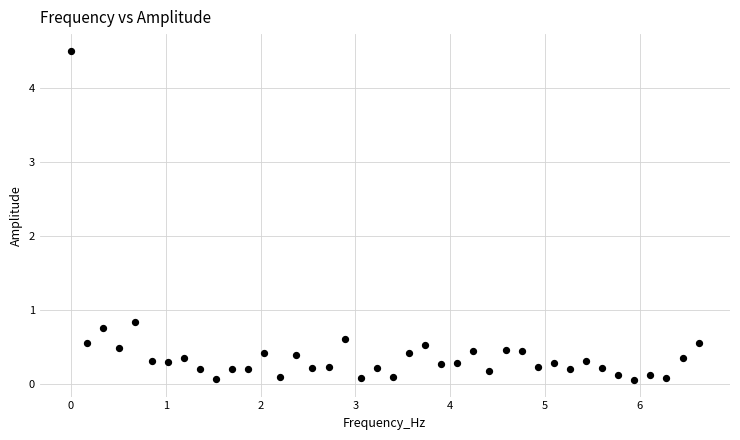

What is the range of Y values (max minus min)?

4.5